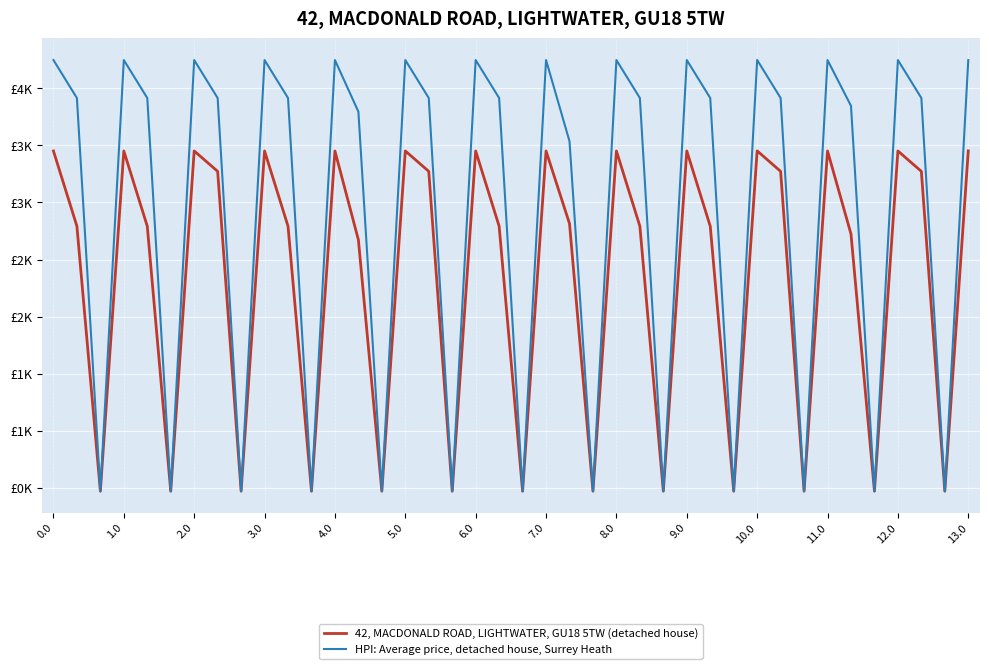

Does the chart display data point markers on the line(s)?

No